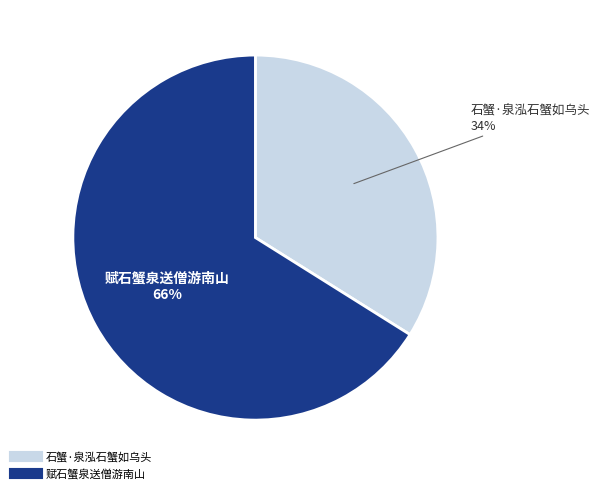

To the nearest percent, what is the average slice percentage?

50%